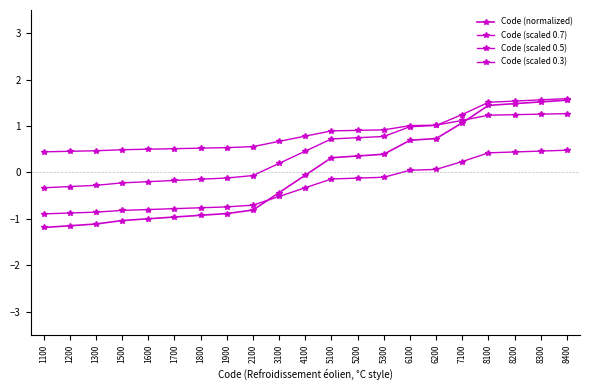

Reading right to left, transcribe all the data shown in this chart.

Code (normalized): 8400=1.6	8300=1.5	8200=1.5	8100=1.4	7100=1.1	6200=0.7	6100=0.7	5300=0.4	5200=0.4	5100=0.3	4100=-0.1	3100=-0.4	2100=-0.8	1900=-0.9	1800=-0.9	1700=-1.0	1600=-1.0	1500=-1.0	1300=-1.1	1200=-1.1	1100=-1.2
Code (scaled 0.7): 8400=1.6	8300=1.6	8200=1.5	8100=1.5	7100=1.2	6200=1.0	6100=1.0	5300=0.8	5200=0.7	5100=0.7	4100=0.5	3100=0.2	2100=-0.1	1900=-0.1	1800=-0.1	1700=-0.2	1600=-0.2	1500=-0.2	1300=-0.3	1200=-0.3	1100=-0.3
Code (scaled 0.5): 8400=0.5	8300=0.5	8200=0.4	8100=0.4	7100=0.2	6200=0.1	6100=0.0	5300=-0.1	5200=-0.1	5100=-0.1	4100=-0.3	3100=-0.5	2100=-0.7	1900=-0.7	1800=-0.8	1700=-0.8	1600=-0.8	1500=-0.8	1300=-0.9	1200=-0.9	1100=-0.9
Code (scaled 0.3): 8400=1.3	8300=1.3	8200=1.2	8100=1.2	7100=1.1	6200=1.0	6100=1.0	5300=0.9	5200=0.9	5100=0.9	4100=0.8	3100=0.7	2100=0.6	1900=0.5	1800=0.5	1700=0.5	1600=0.5	1500=0.5	1300=0.5	1200=0.5	1100=0.4